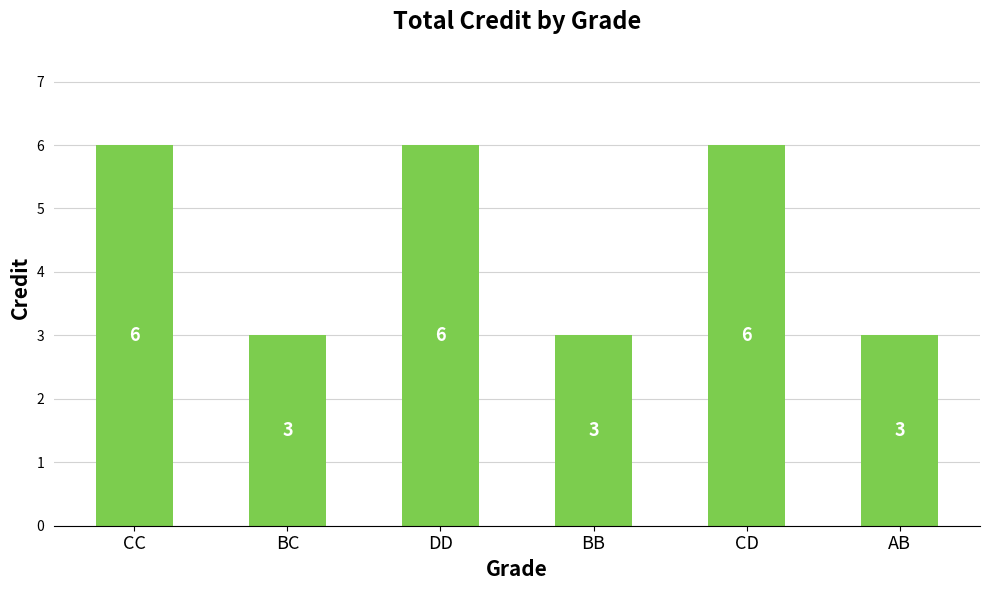

How many bars are there in total?

6